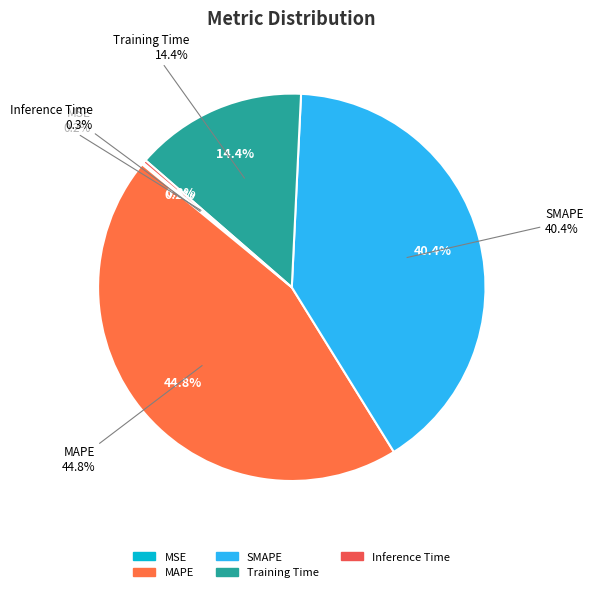

Between Training Time and SMAPE, which is larger?

SMAPE